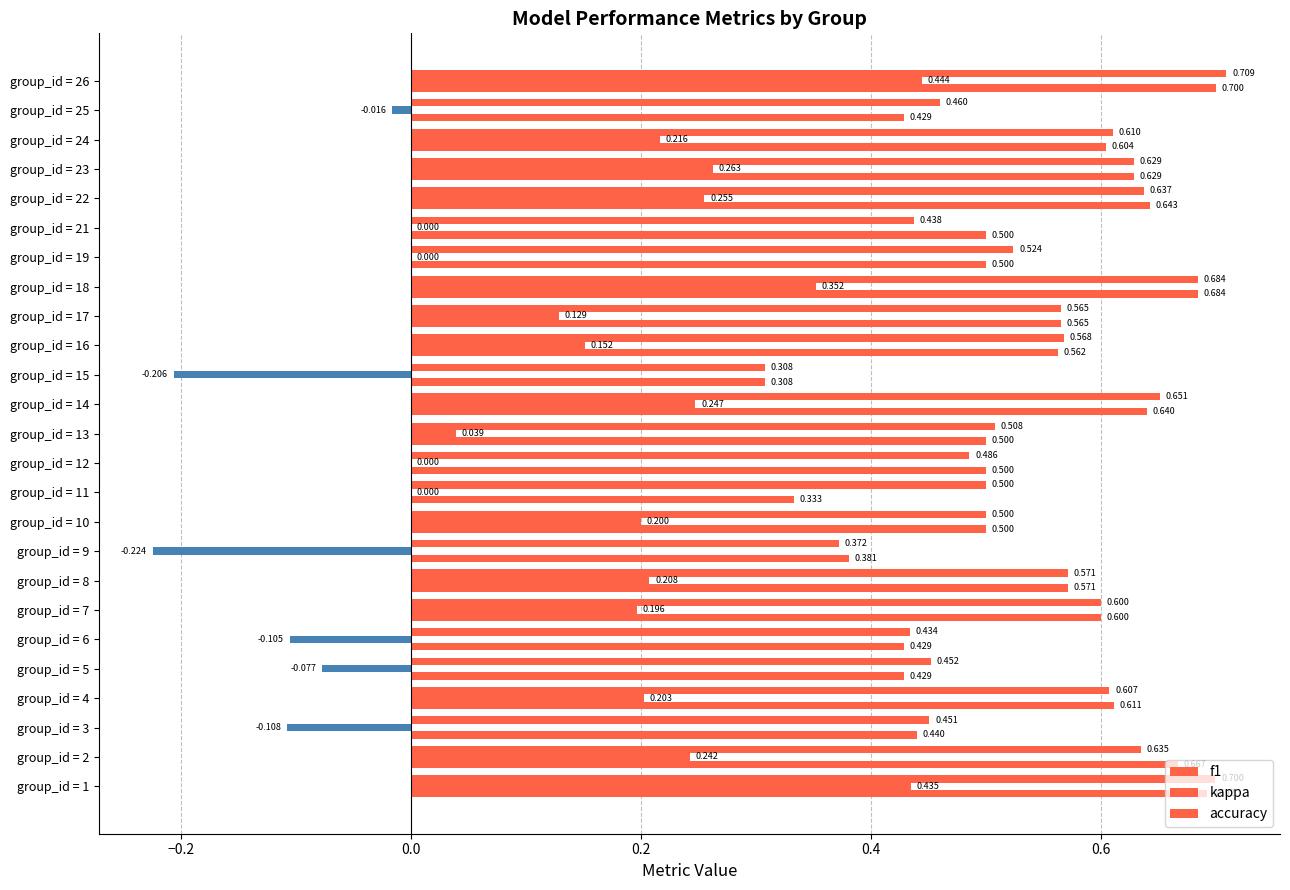

How many categories are shown in the chart?

25